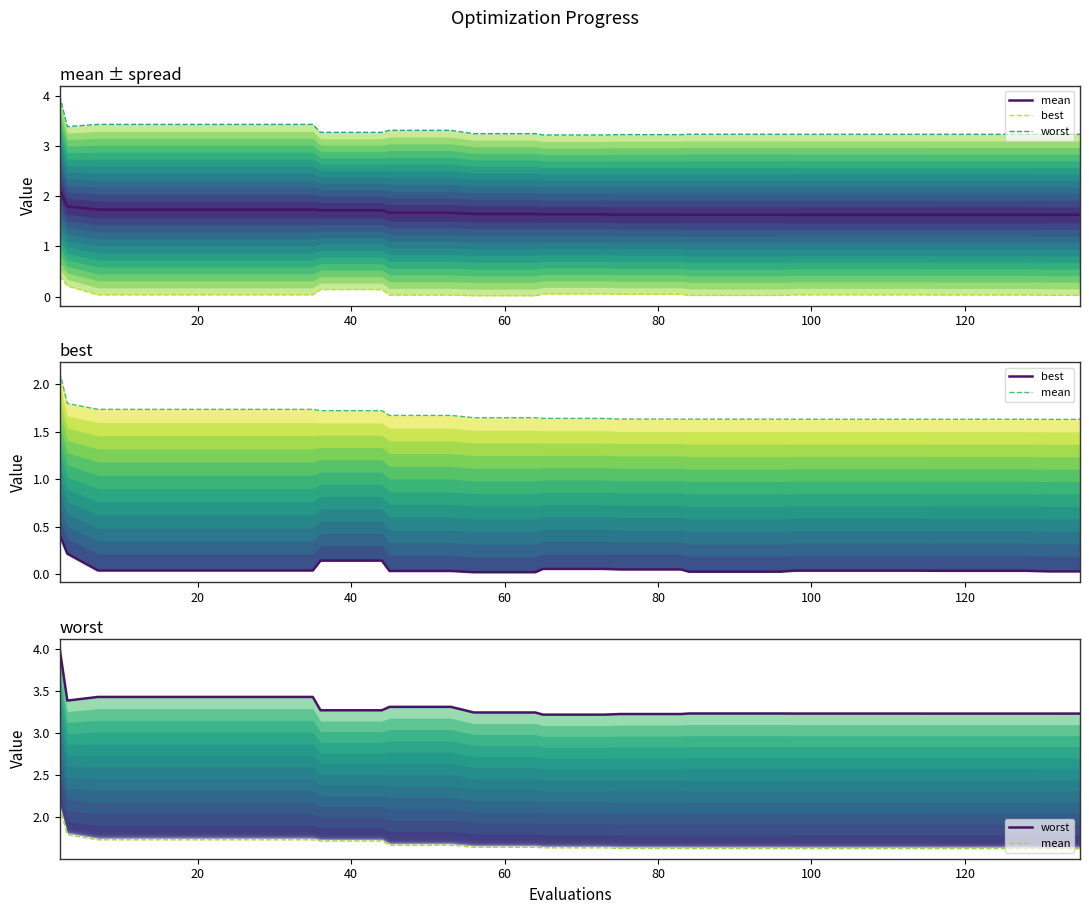

Does the chart display data point markers on the line(s)?

No